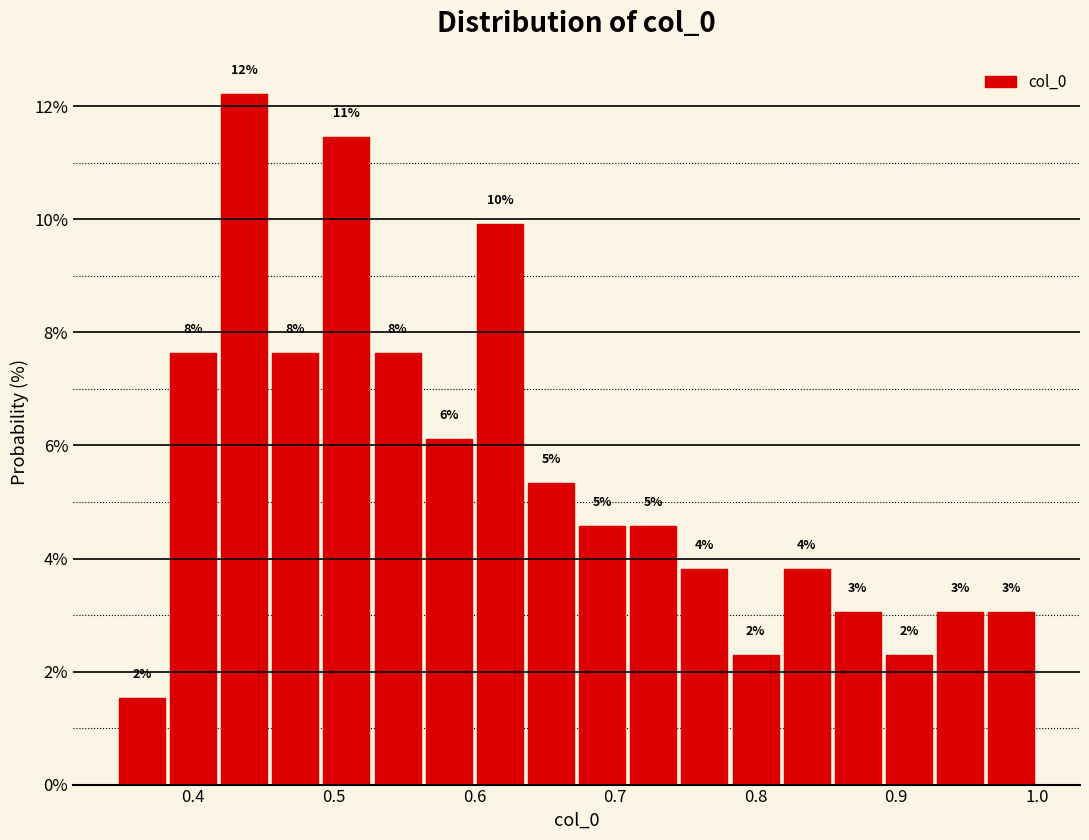

Around what value on the x-axis is the tallest bar? Give the approximate position of its centre, as read against the axis.

0.44